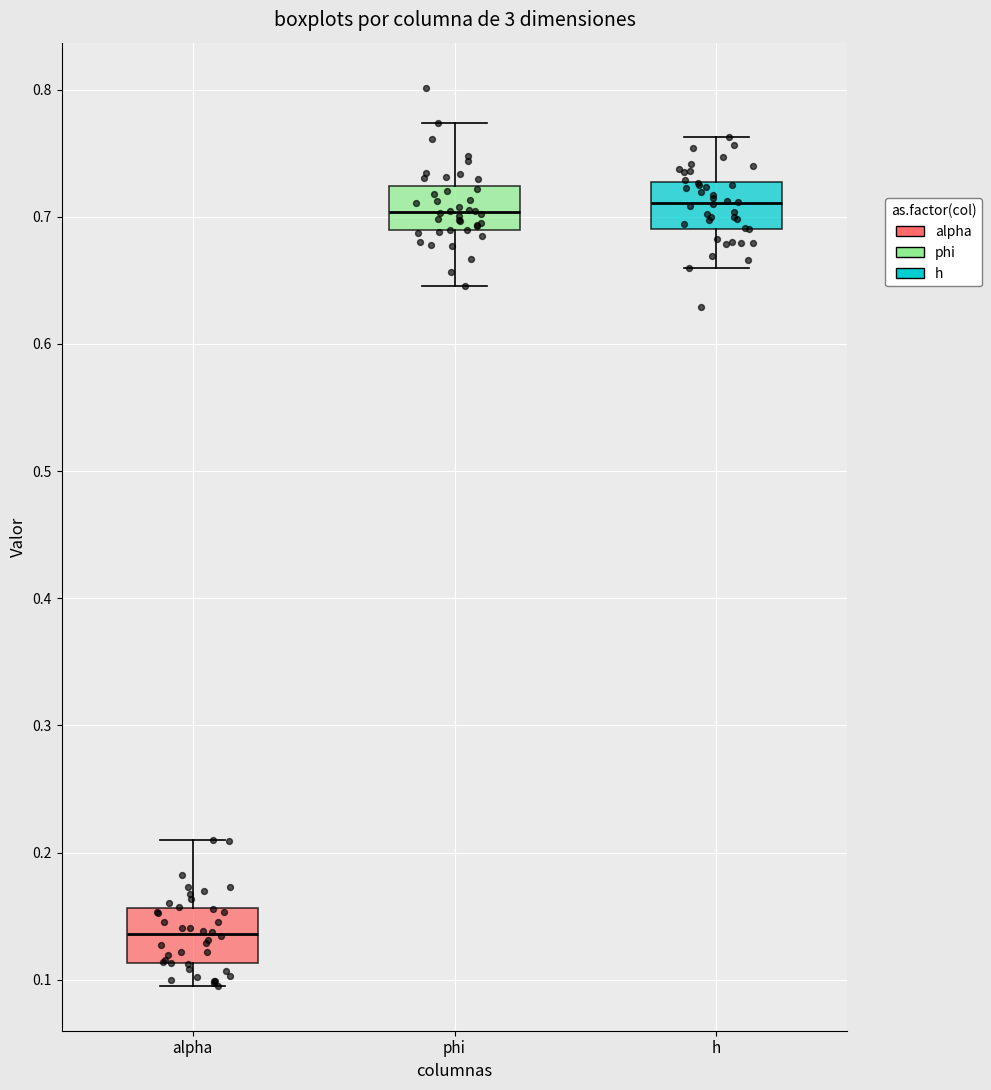

Which box has the lowest median line?

alpha